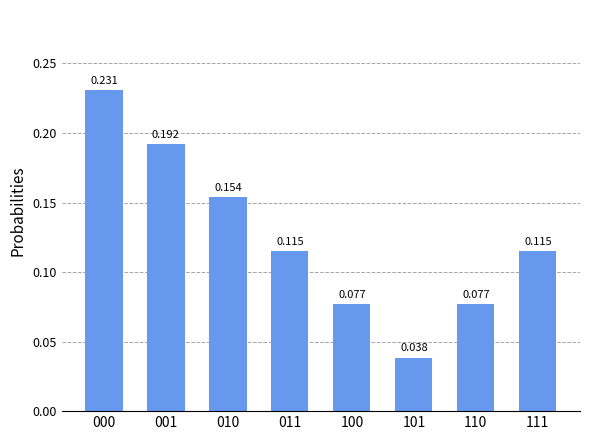

The value at 110 is 0.0. True or false?

False